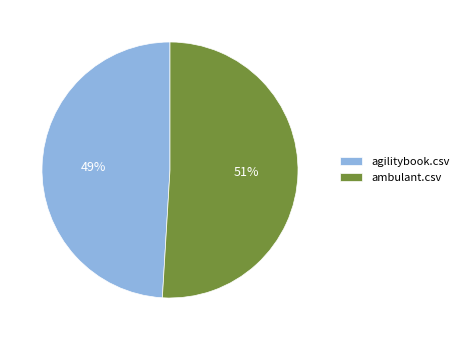

Is there any slice that represents more than half of the pie?

Yes